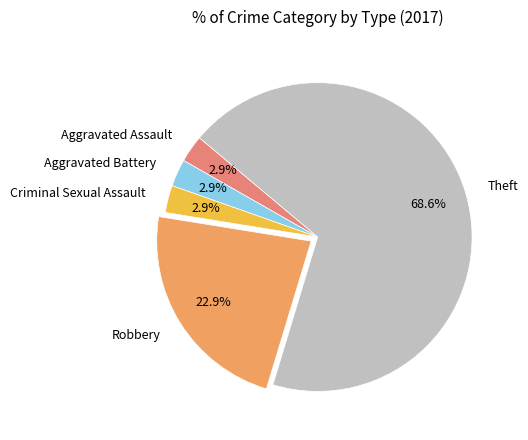

What percentage is NOT represented by Robbery?

77.1%